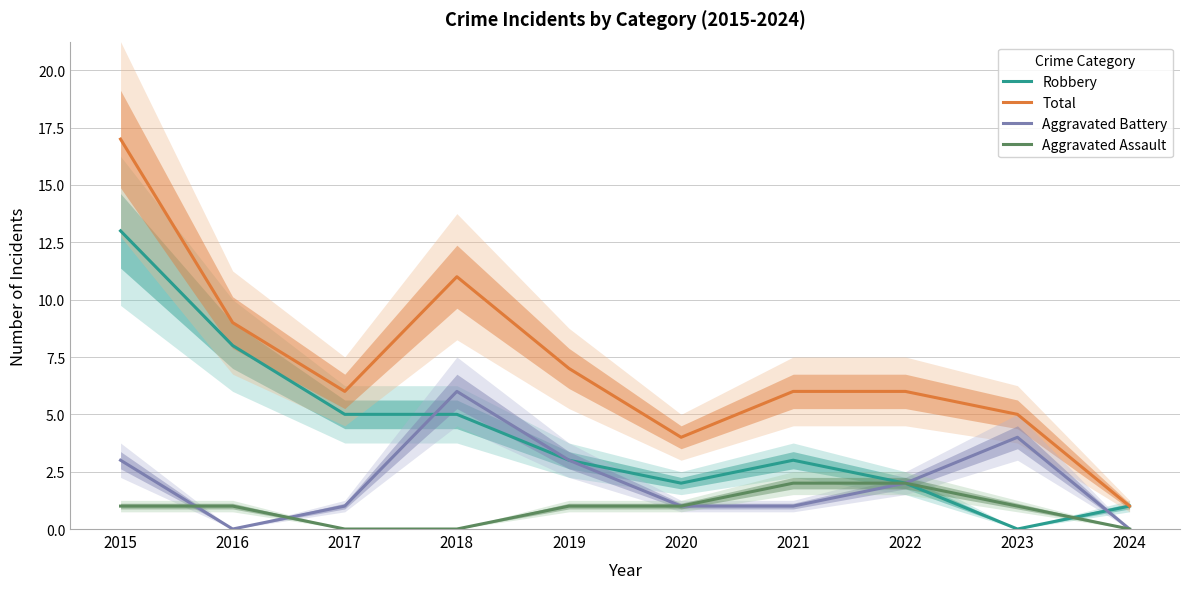

At which category does Aggravated Battery reach its first local peak?

2018